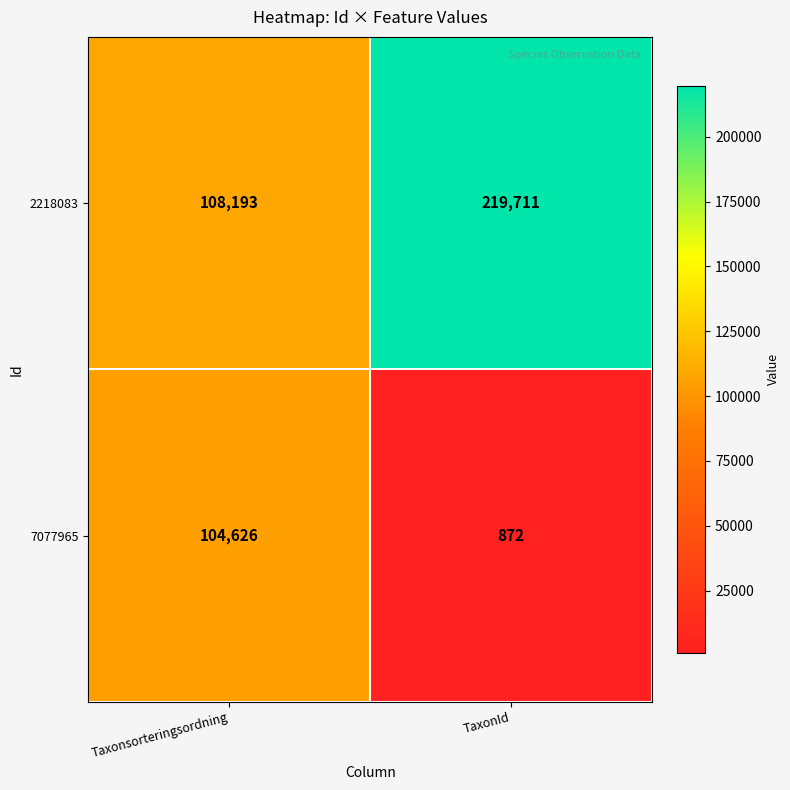

Read the 7077965 value at TaxonId.

872